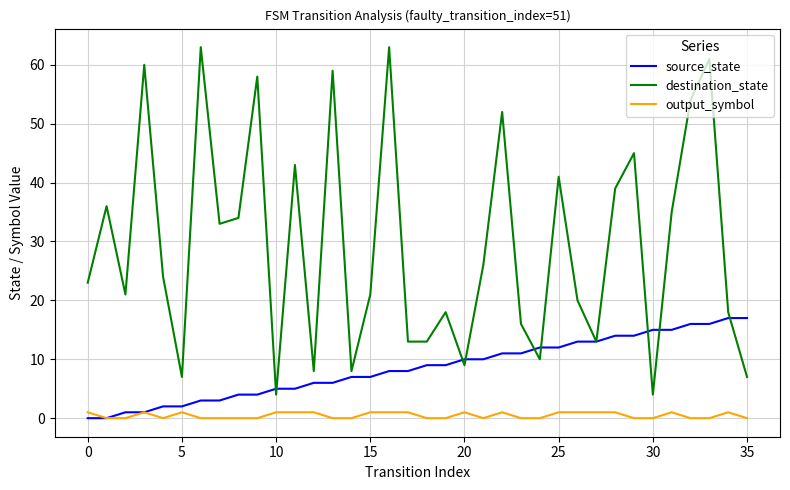

What is the maximum value shown in the chart?

63